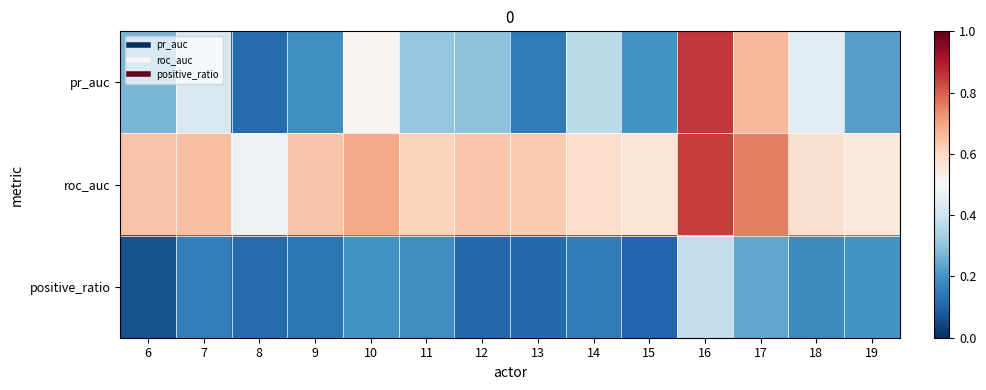

Rank the series by their maximum value, from lowest to highest.

positive_ratio, roc_auc, pr_auc